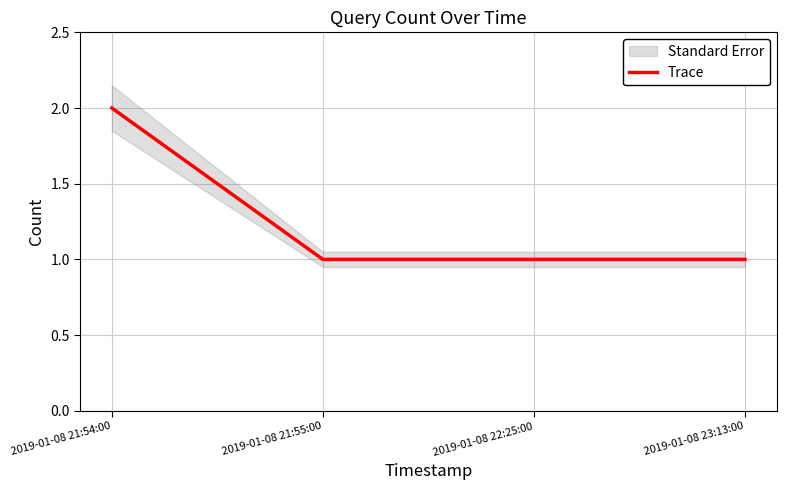

The chart shows a value of 0 at 2019-01-08 23:13:00. True or false?

False